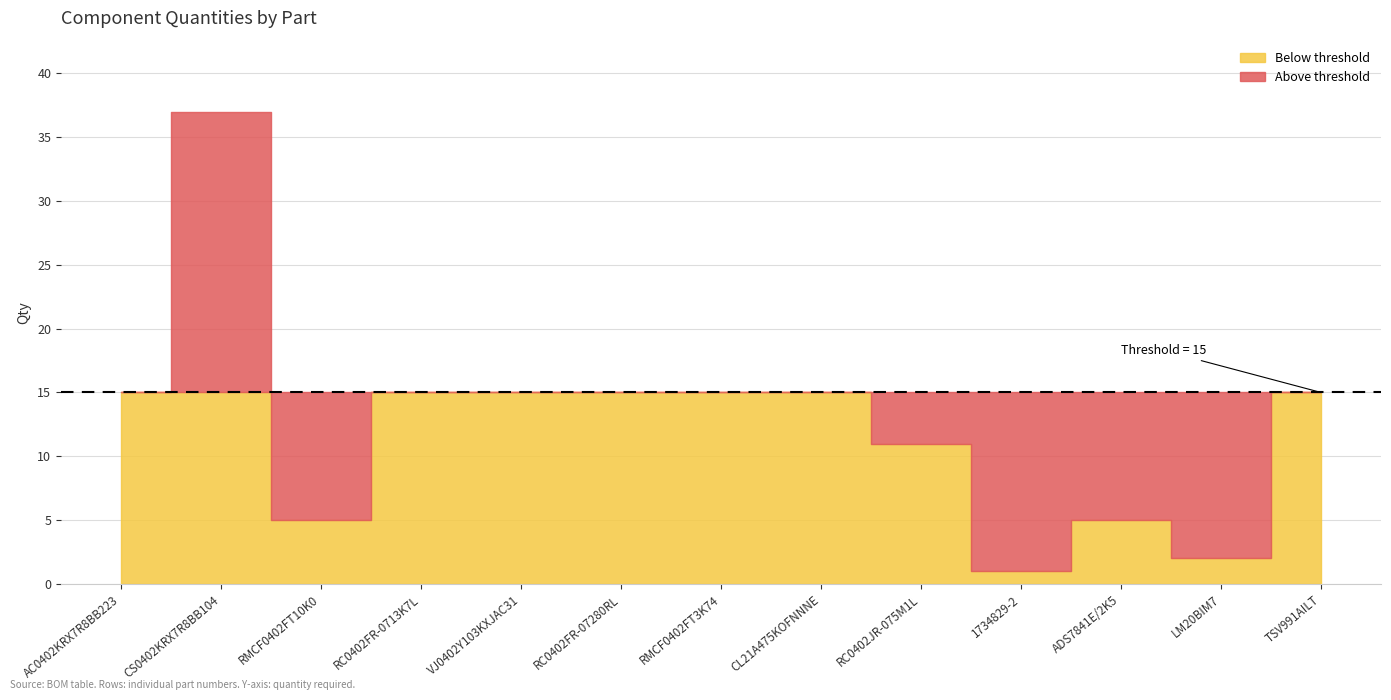

How many values are below 15?

5